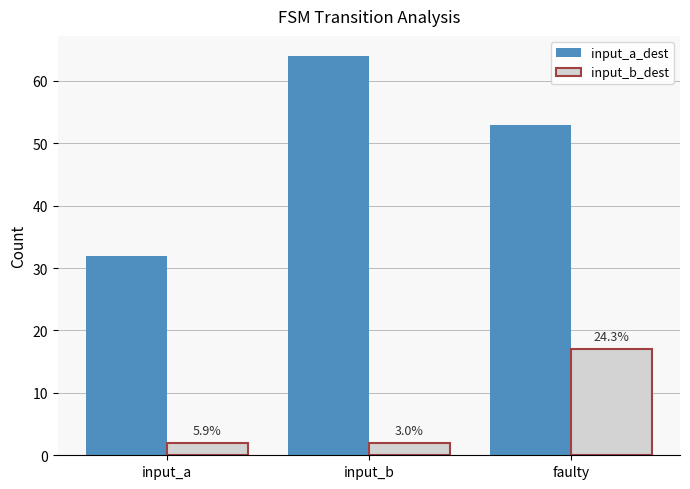

Are the bars grouped side by side (vs. stacked)?

Yes